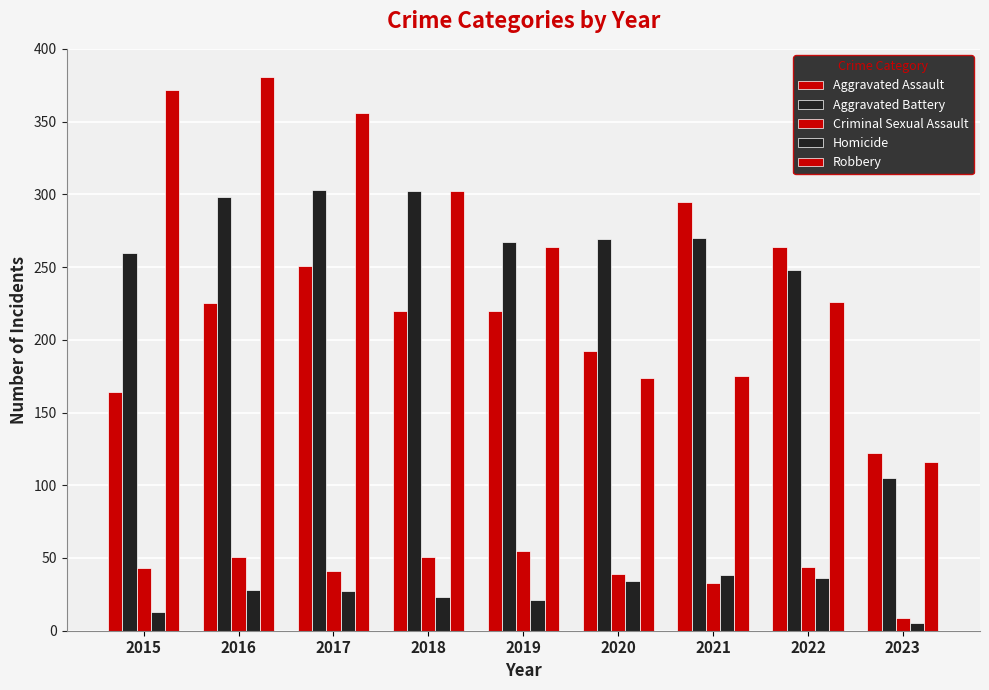

Rank the series at 2023 from lowest to highest value.

Homicide, Criminal Sexual Assault, Aggravated Battery, Robbery, Aggravated Assault